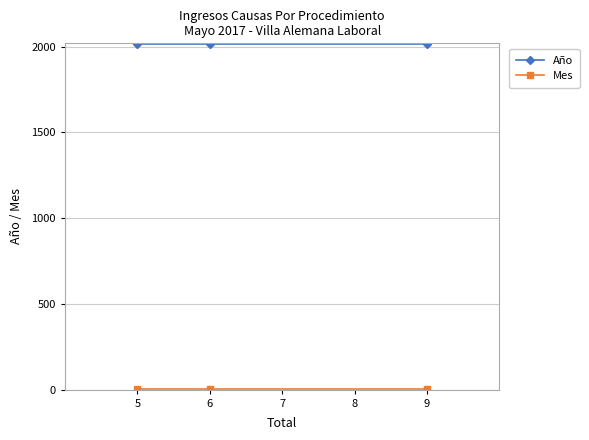

Which series has the largest total across all categories?

Año